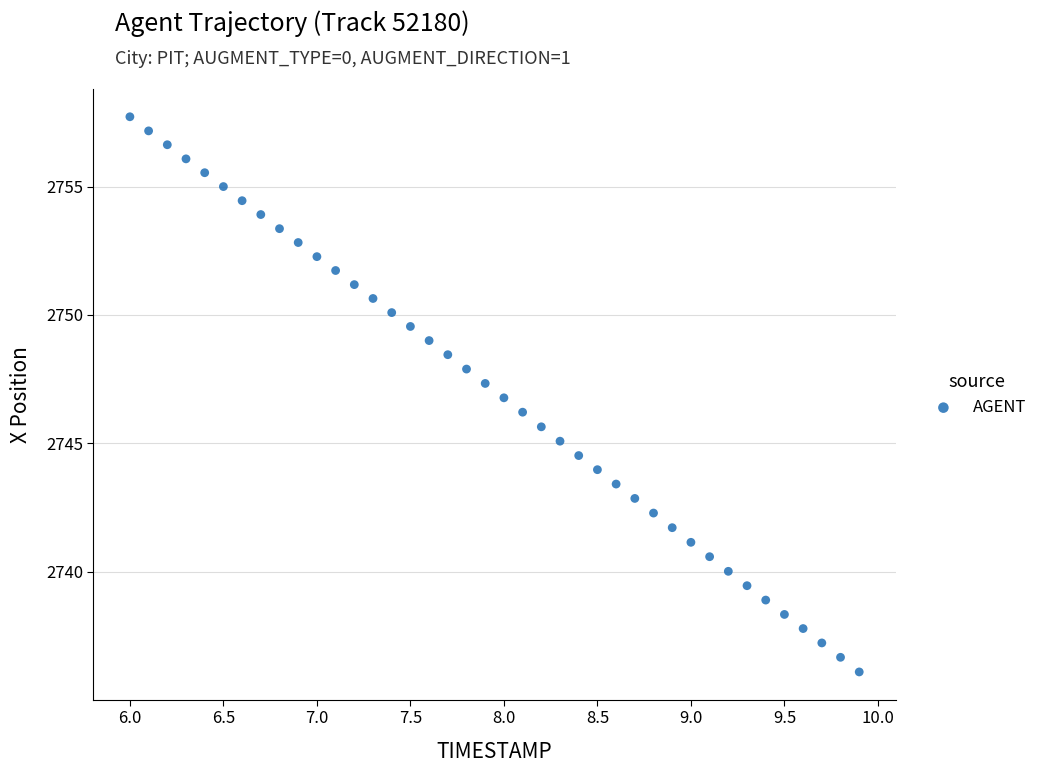

What is the range of X values (max minus min)?

3.9